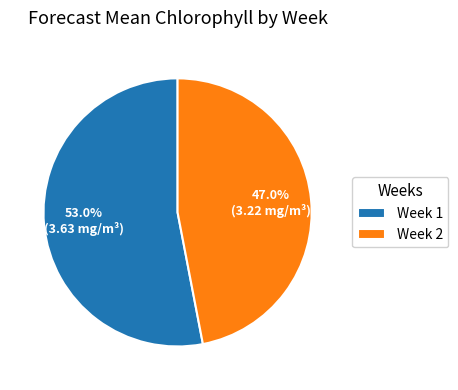

Rank the categories by value from highest to lowest.

Week 1, Week 2